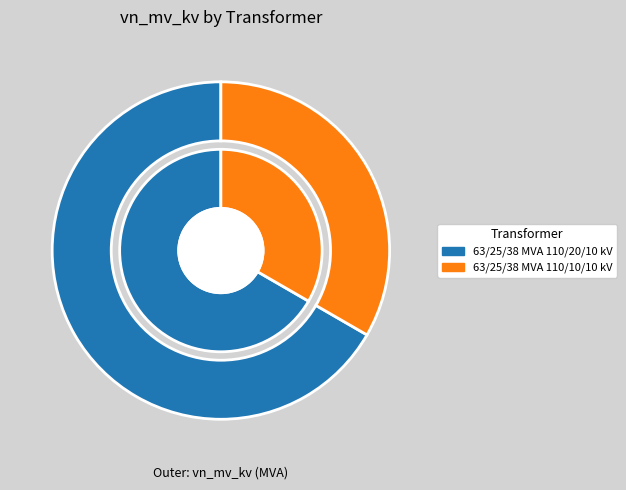

The 63/25/38 MVA 110/10/10 kV slice represents 33% of the pie. True or false?

True